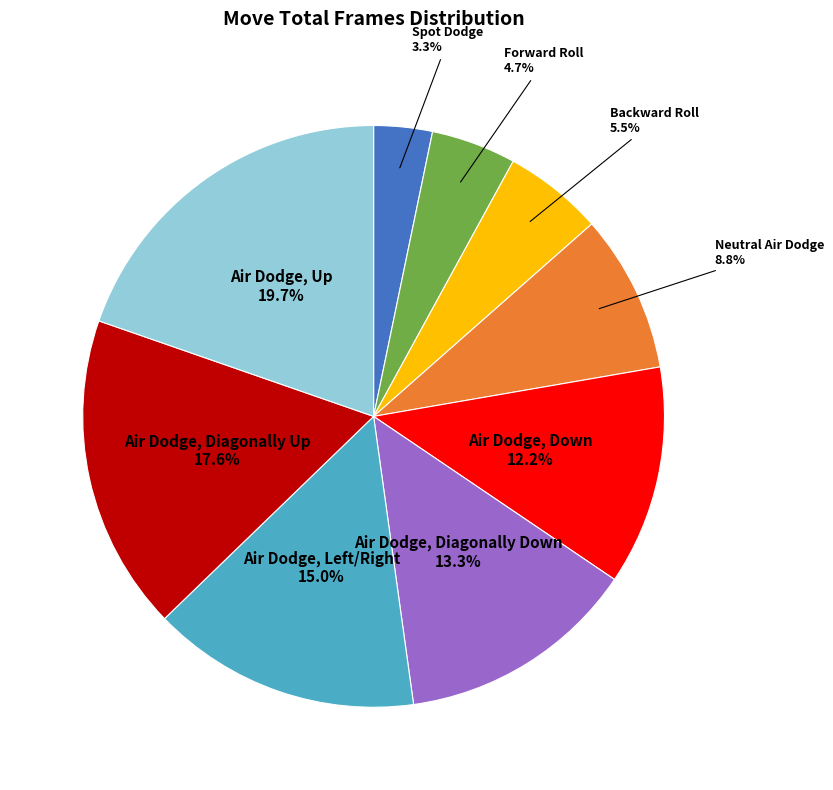

Count the number of slices in the pie.

9